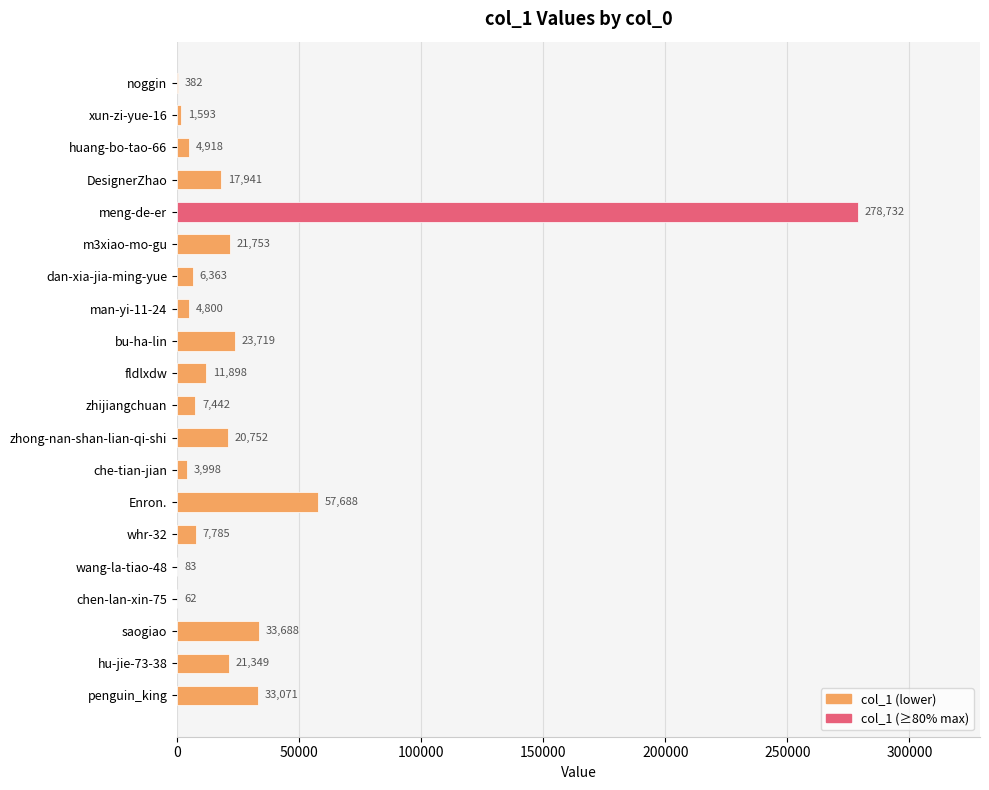

Approximately how many times larger is the value at DesignerZhao compared to penguin_king?

0.5